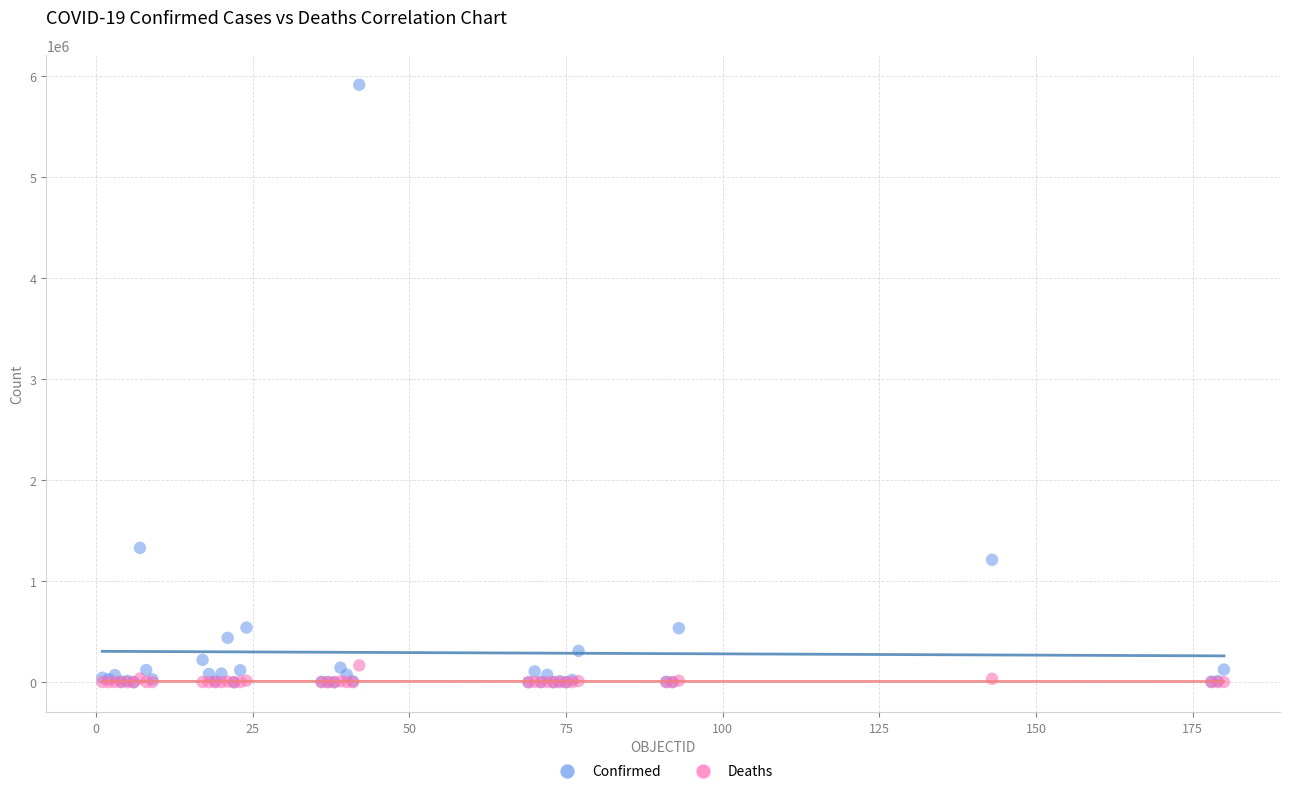

In the Confirmed series, what Y value is closest to 2955946?

1329005